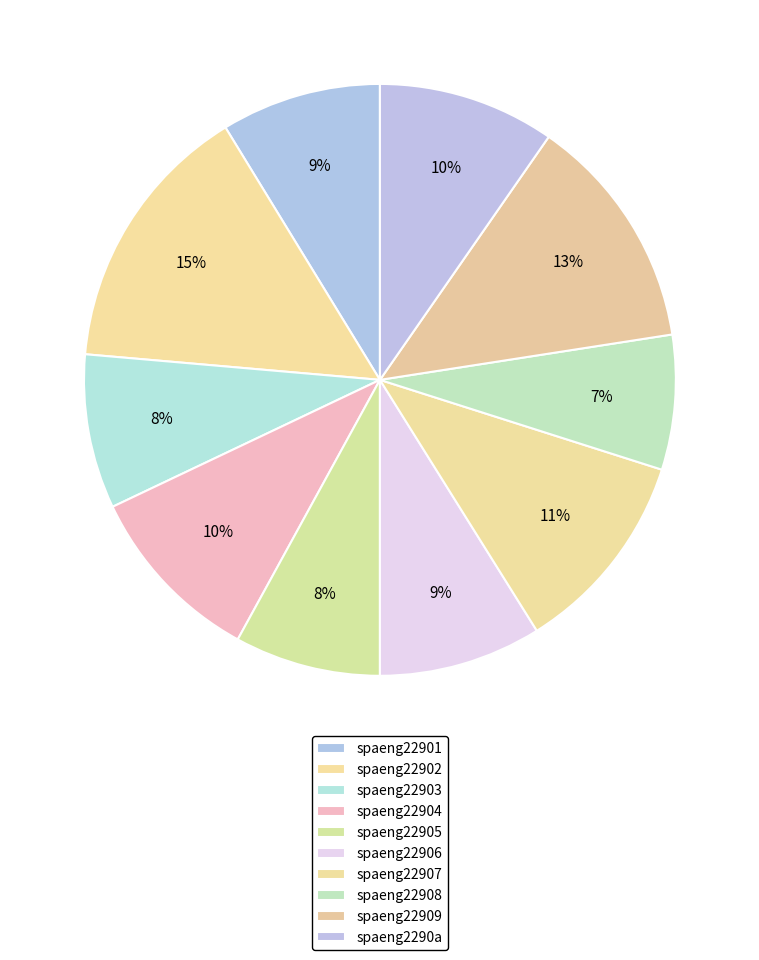

Count the number of slices in the pie.

10